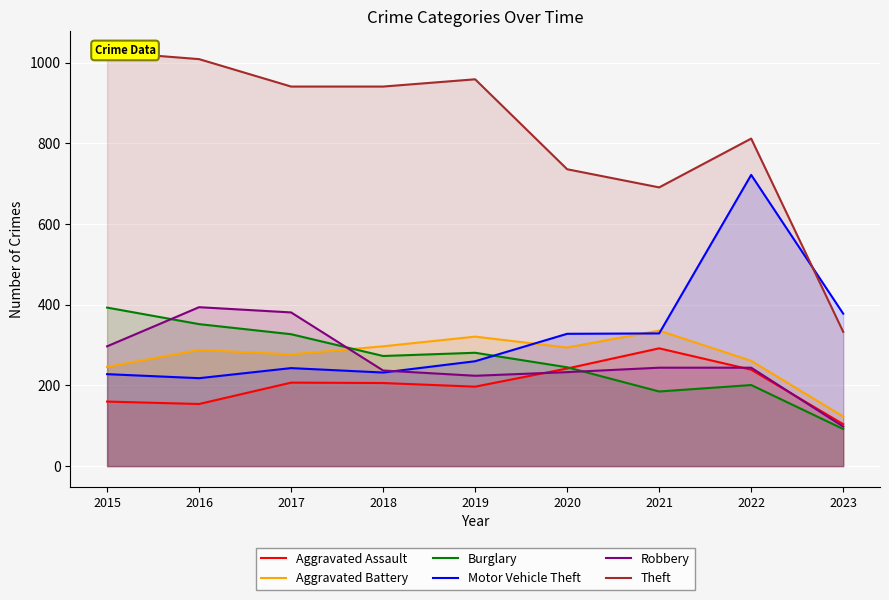

How many data points in Theft are less than 941?

4